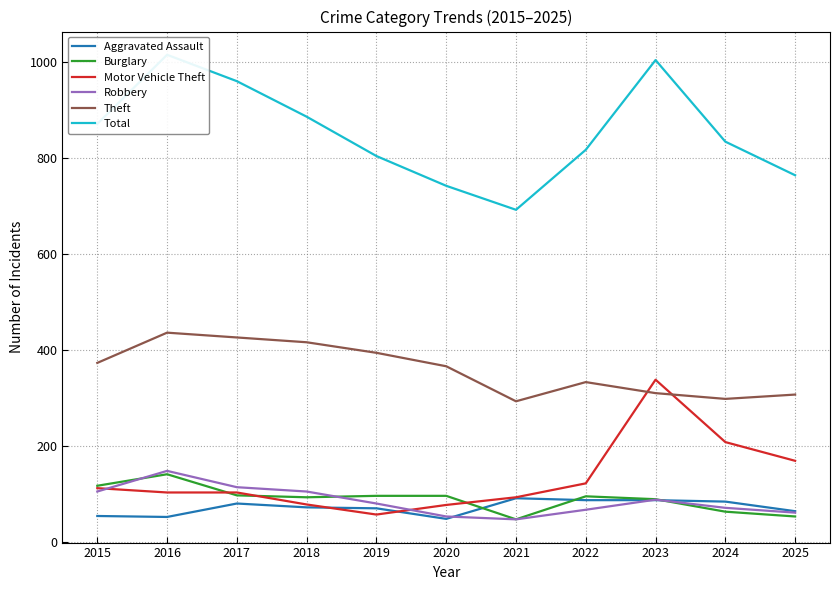

What value does the Aggravated Assault series have at 2016?

53